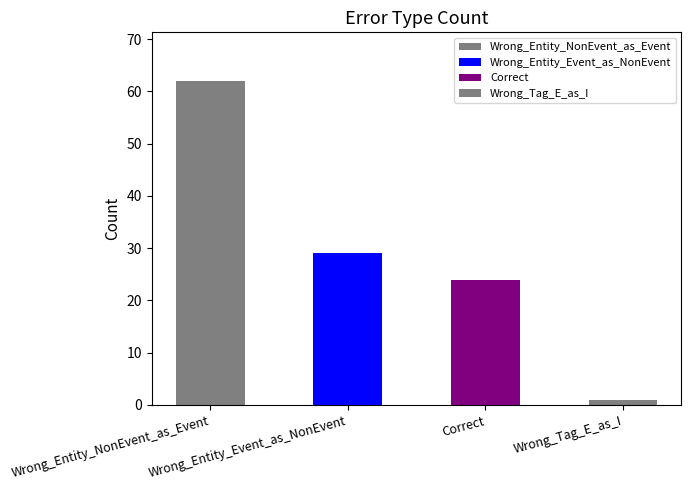

Reading left to right, what are all the values shown in this chart?

62	29	24	1